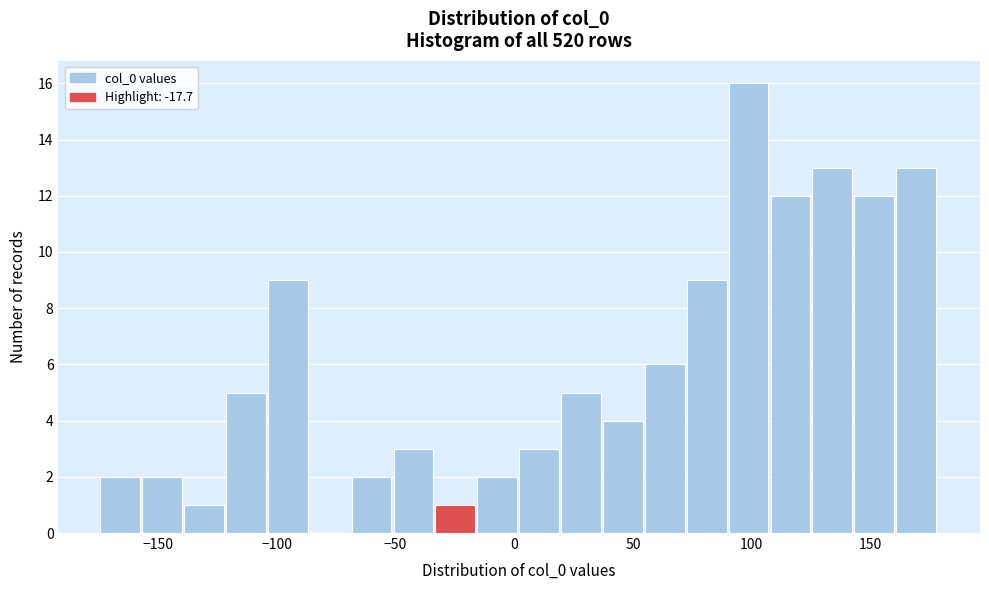

Around what value on the x-axis is the tallest bar? Give the approximate position of its centre, as read against the axis.

100